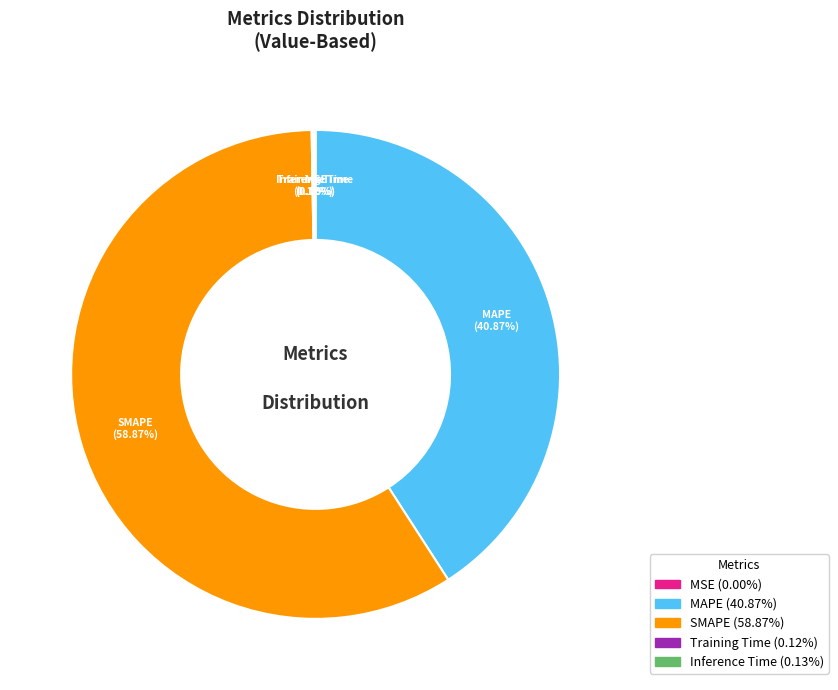

Which has a higher value, SMAPE or MAPE?

SMAPE